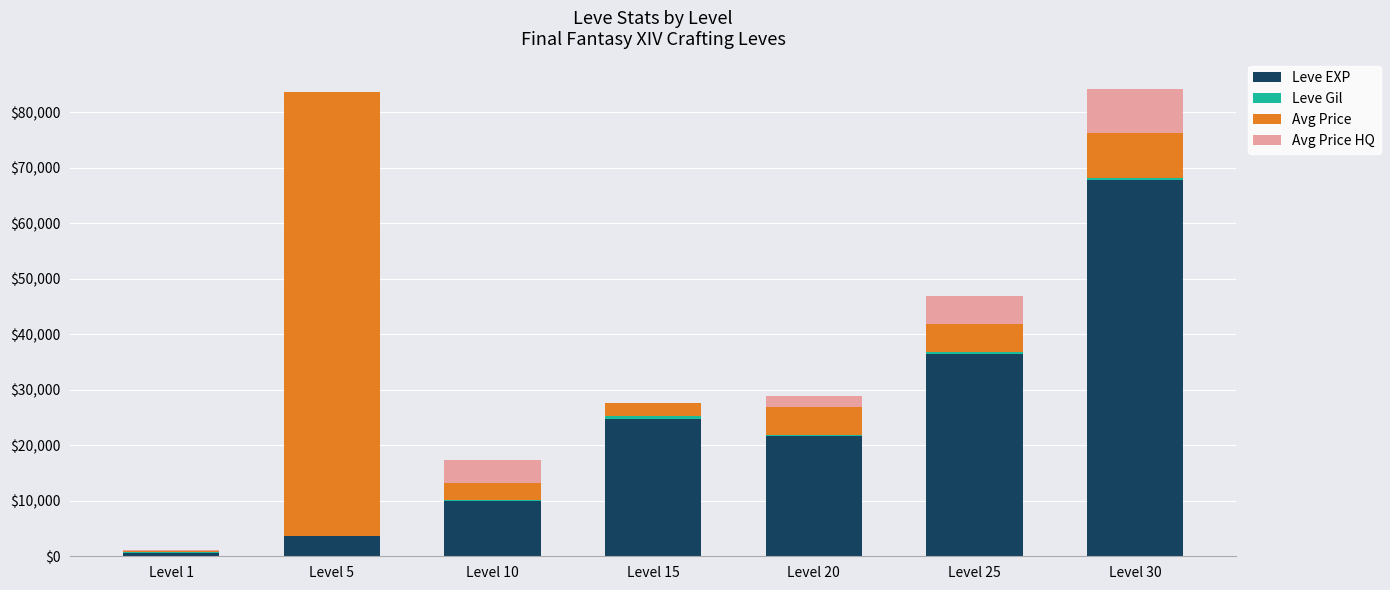

Which category has the highest value in the Leve EXP series?

Level 30